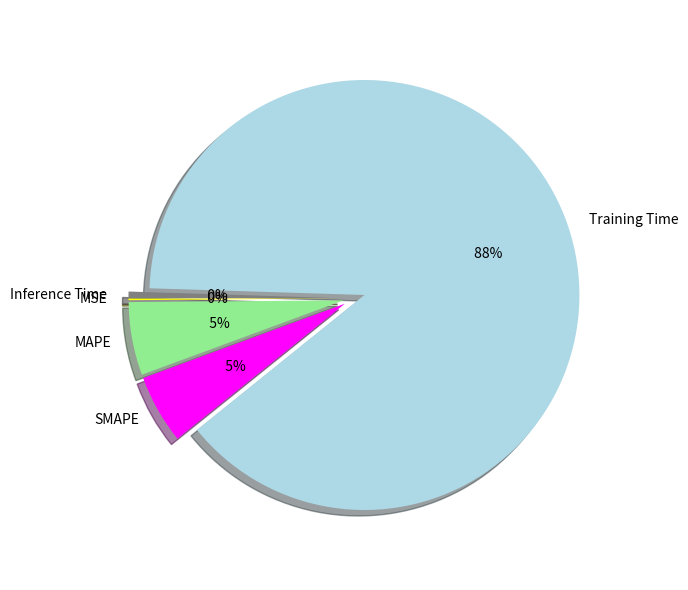

How many segments does this pie chart have?

5